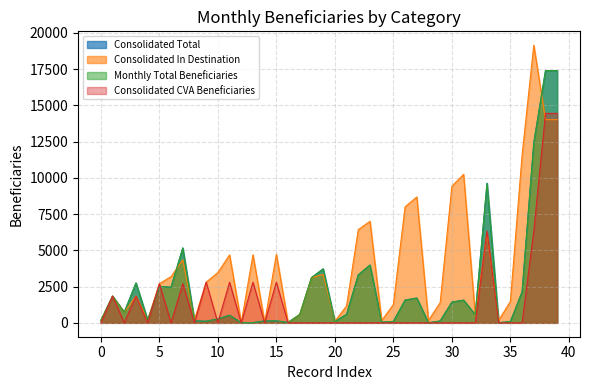

What is the total value across all series at 26?

11133